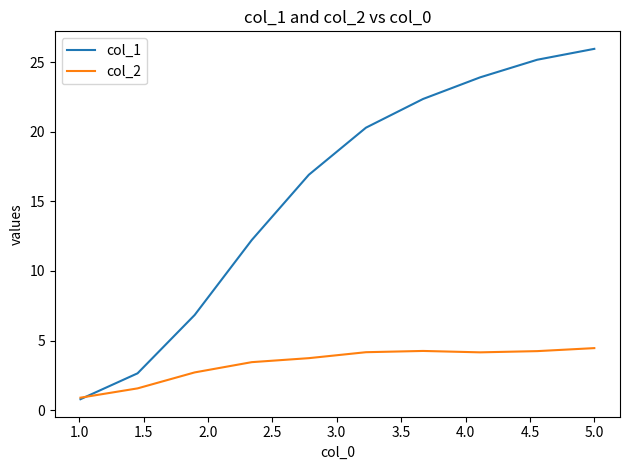

Which series has the largest range (max minus min)?

col_1